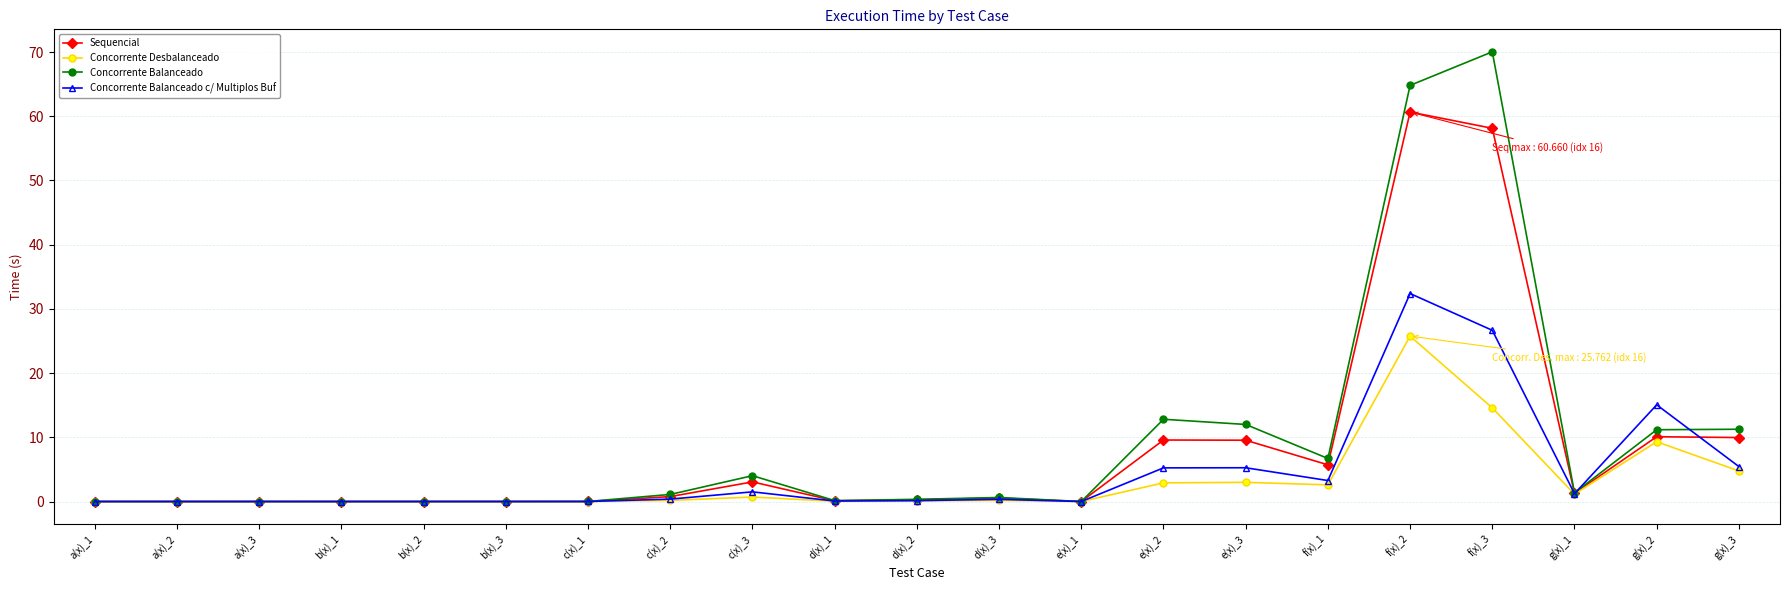

At which label is Concorrente Balanceado c/ Multiplos Buf closest to 16?

g(x)_2